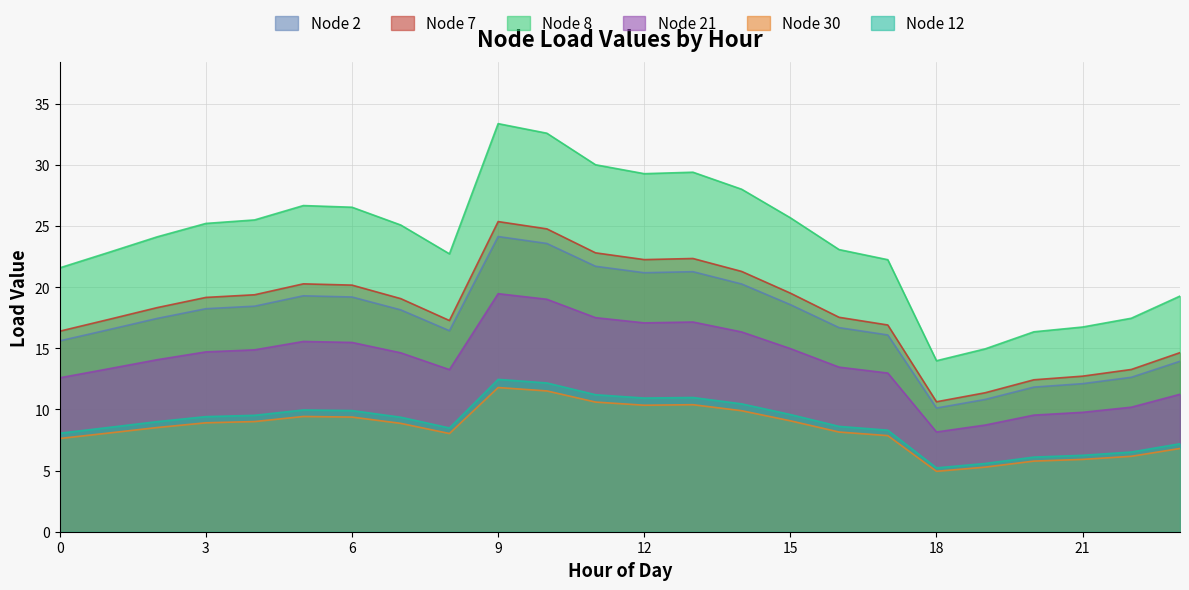

True or false: Node 7 and Node 8 intersect in this chart.

False